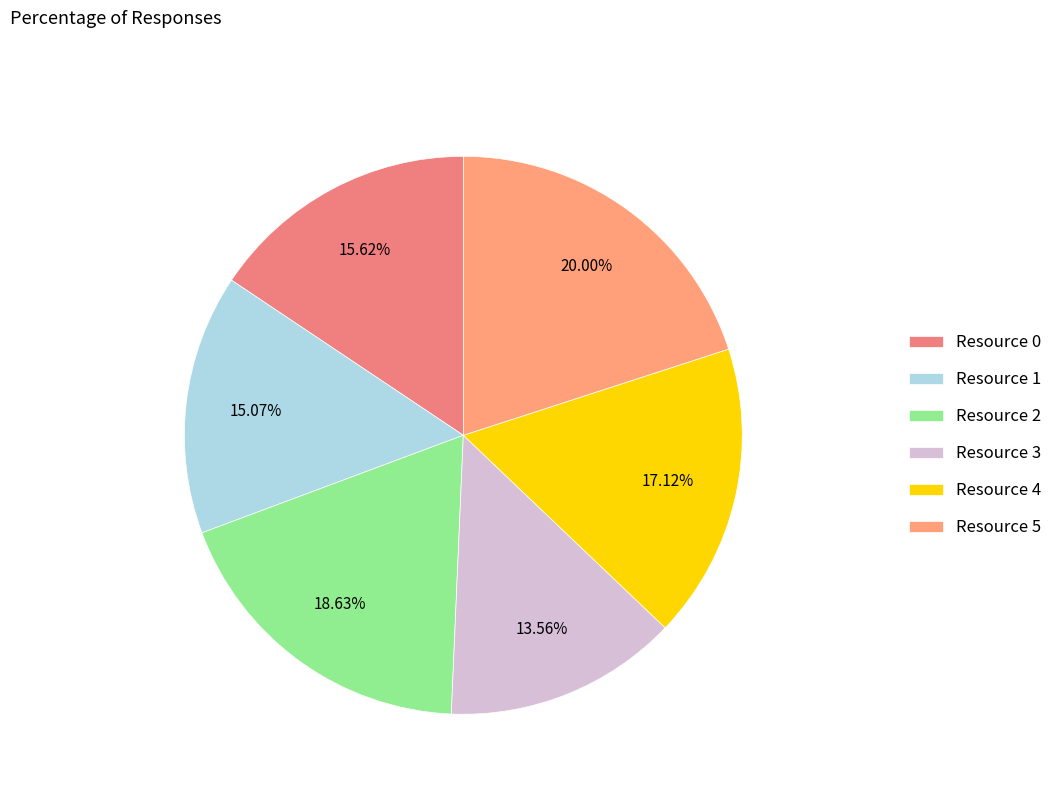

Which slice is the smallest?

Resource 3